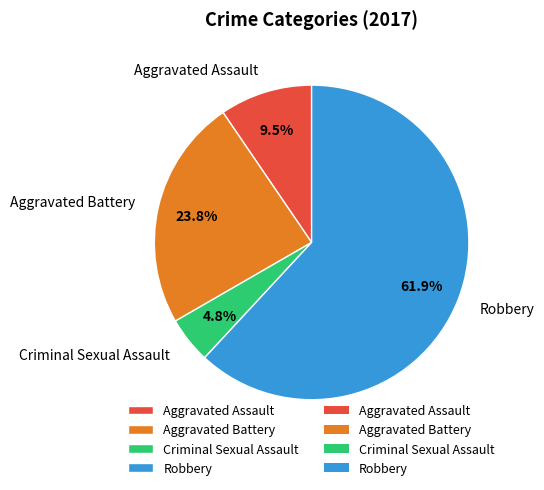

Count the number of slices in the pie.

4